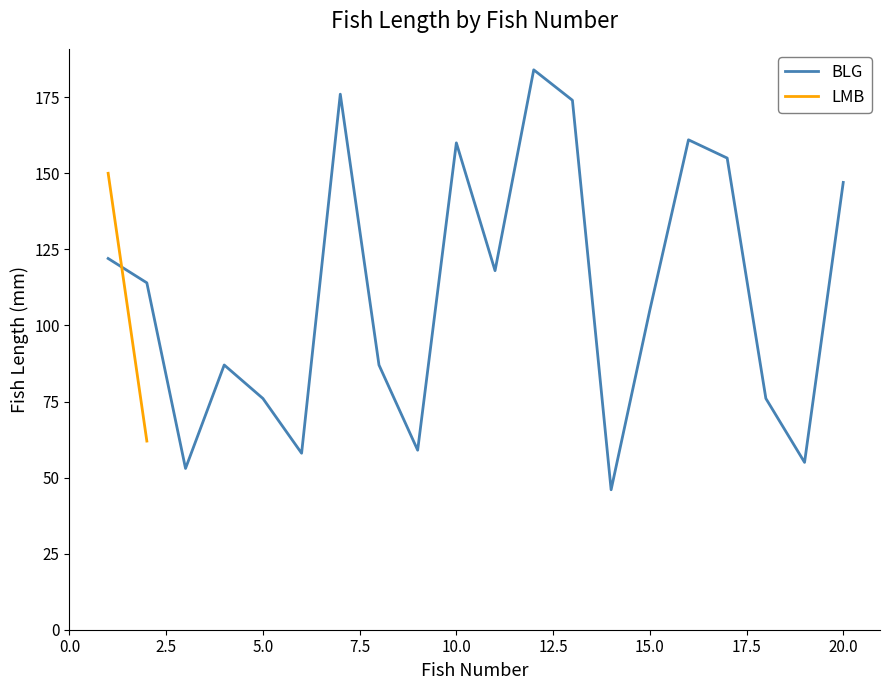

Rank the categories by value from highest to lowest.

12, 7, 13, 16, 10, 17, 20, 1, 11, 2, 15, 4, 8, 5, 18, 9, 6, 19, 3, 14